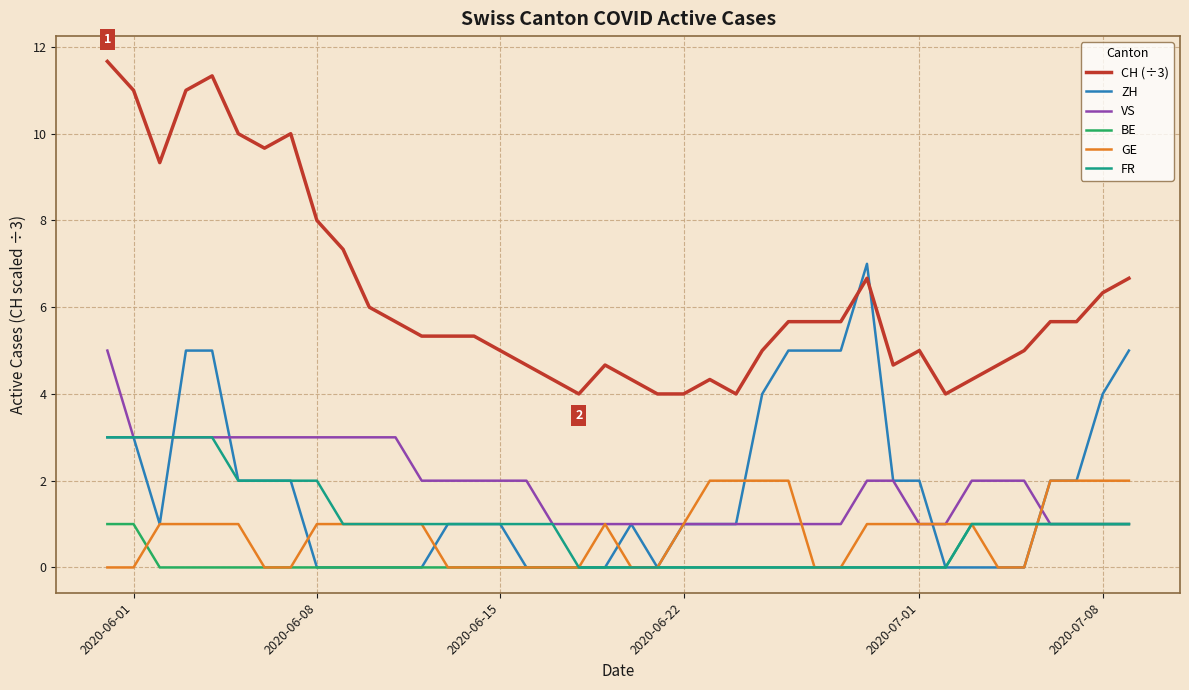

True or false: ZH and CH (÷3) cross at least once.

True